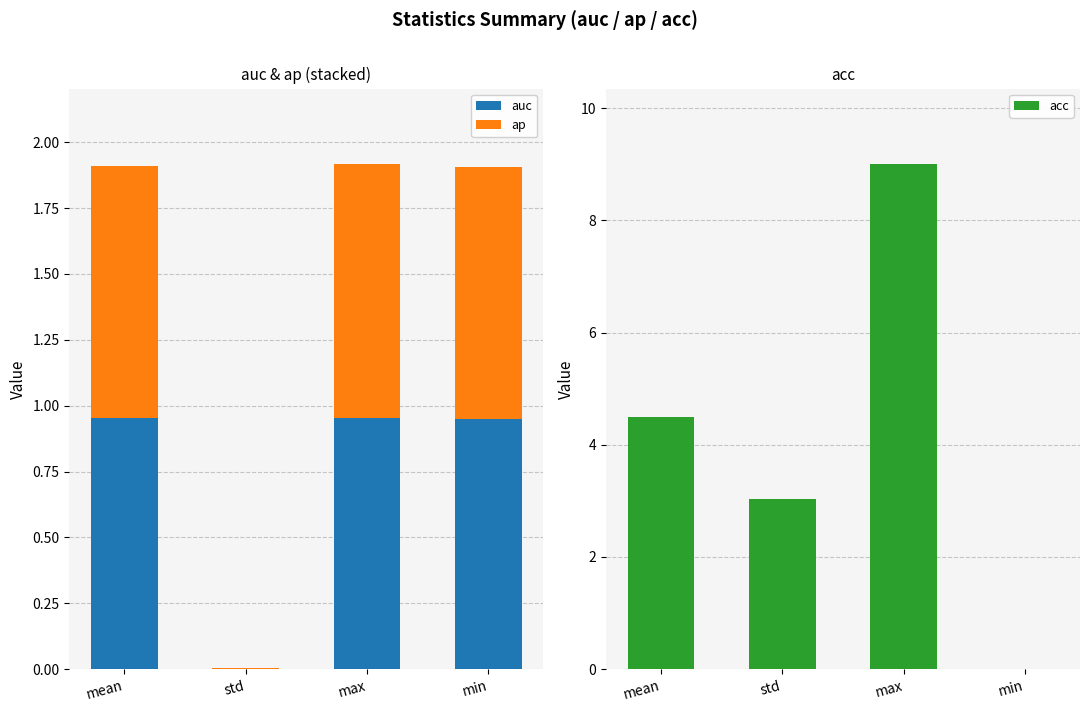

What is the sum of the acc values at max and min?

9.0